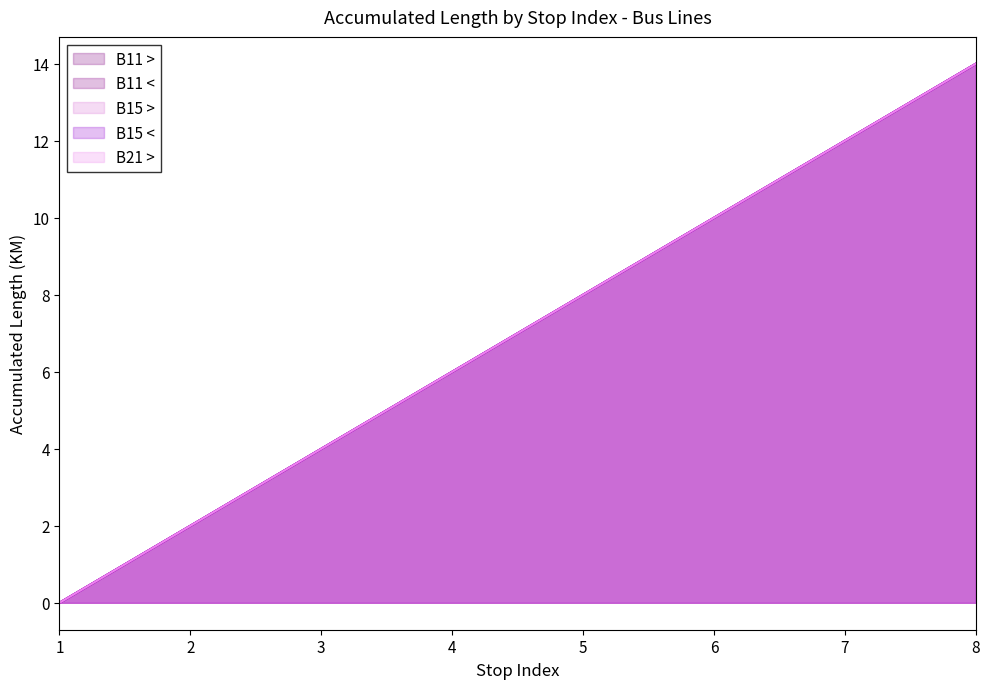

How many lines are shown in the chart?

5